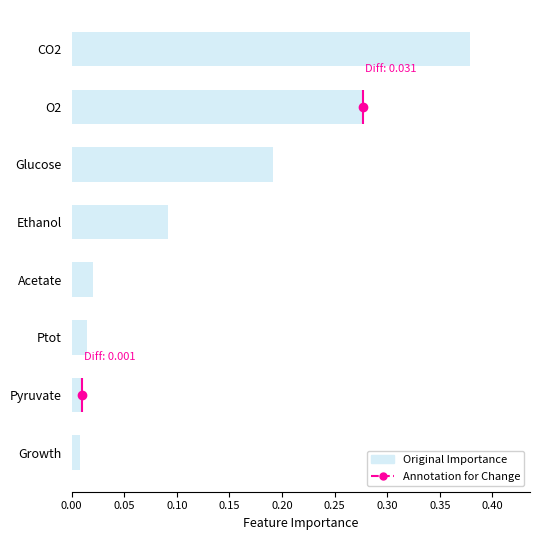

What is the sum of all values?

1.0